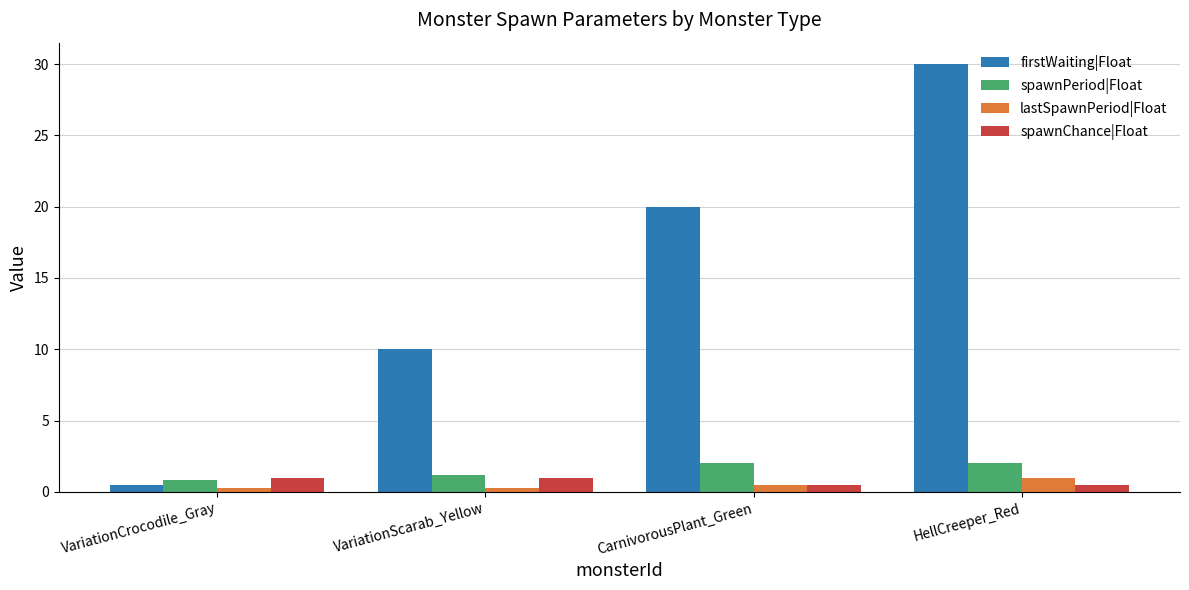

What is the difference between the firstWaiting|Float values at VariationCrocodile_Gray and VariationScarab_Yellow?

9.5